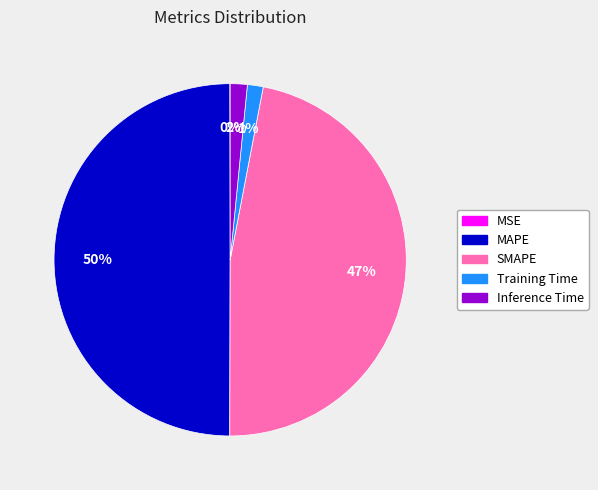

What is the ratio of the value at MAPE to the value at SMAPE?

1.1